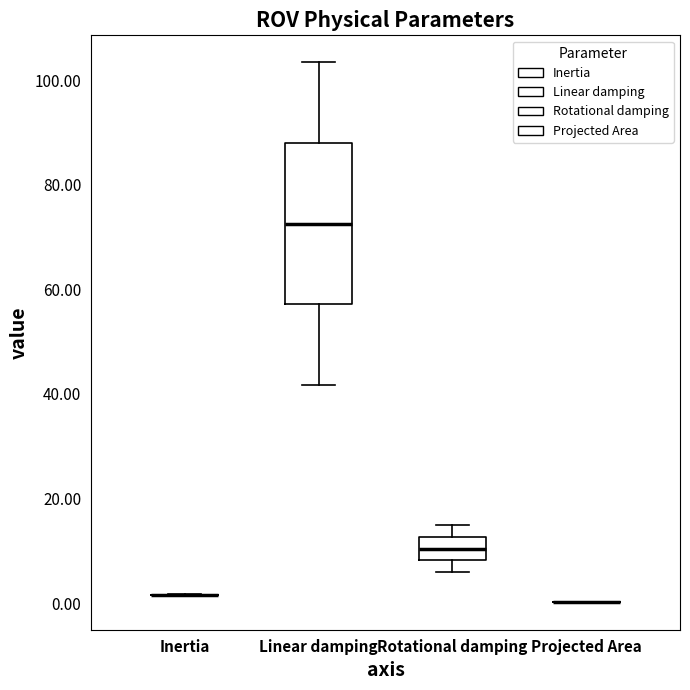

Comparing the boxes themselves (not the whiskers), which one is the tallest?

Linear damping